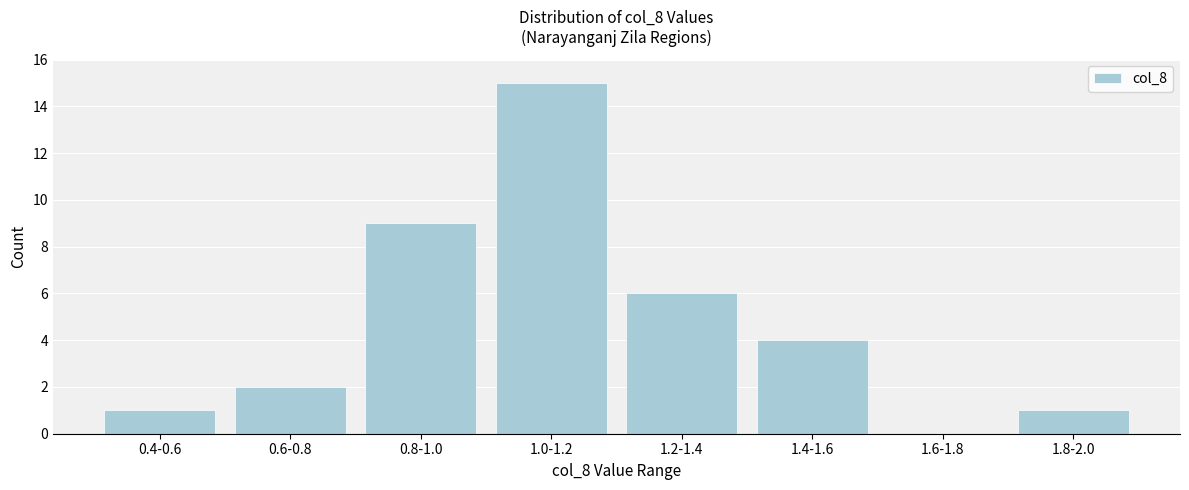

Reading right to left, extract all data points from this chart.

1.8-2.0=1	1.6-1.8=0	1.4-1.6=4	1.2-1.4=6	1.0-1.2=15	0.8-1.0=9	0.6-0.8=2	0.4-0.6=1